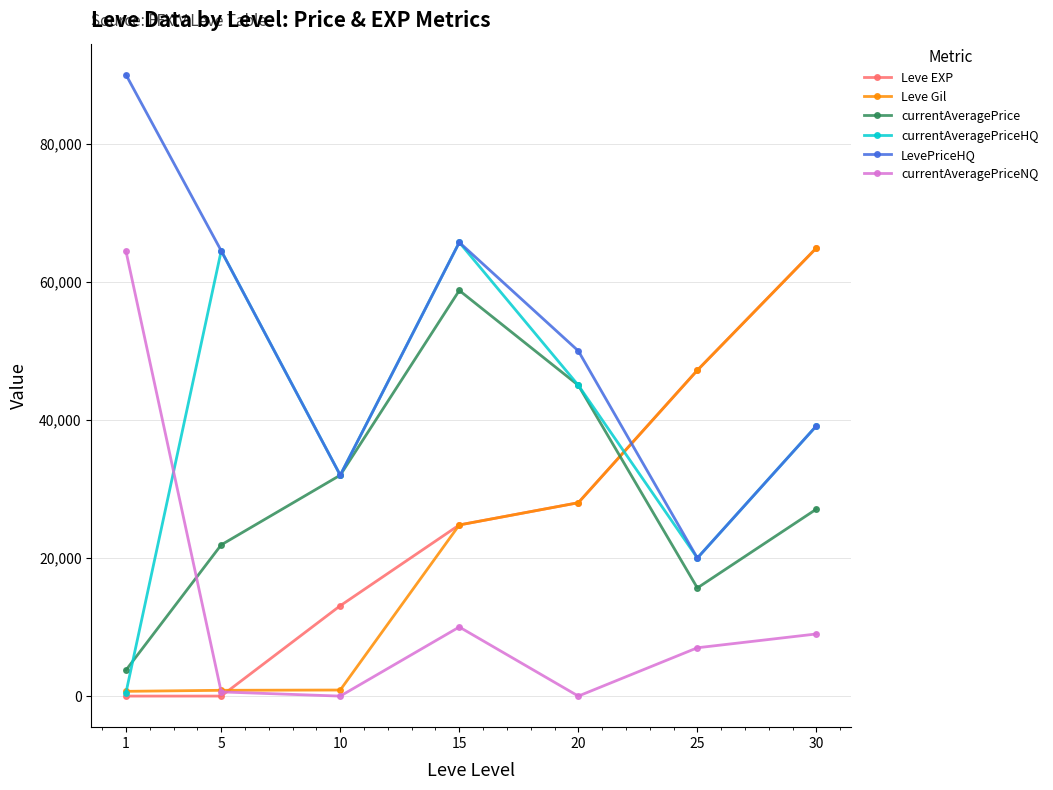

What is the difference between the highest and lowest values at 10?

32000